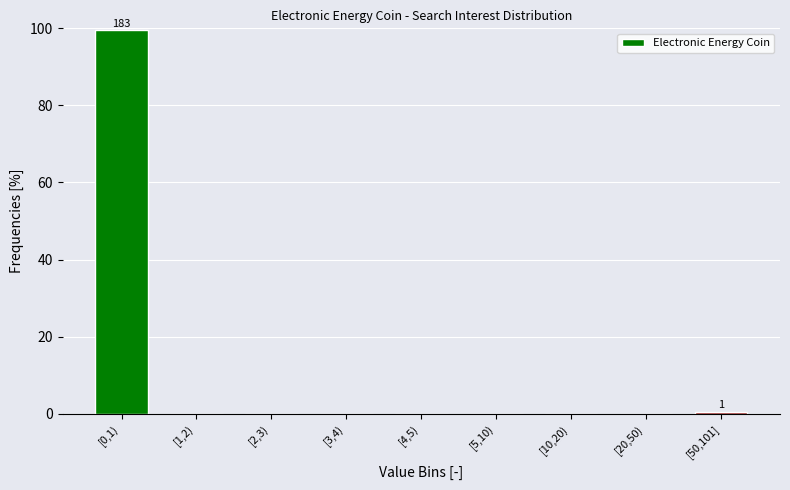

Reading left to right, extract all data points from this chart.

[0,1)=99.5	[1,2)=0.0	[2,3)=0.0	[3,4)=0.0	[4,5)=0.0	[5,10)=0.0	[10,20)=0.0	[20,50)=0.0	[50,101]=0.5